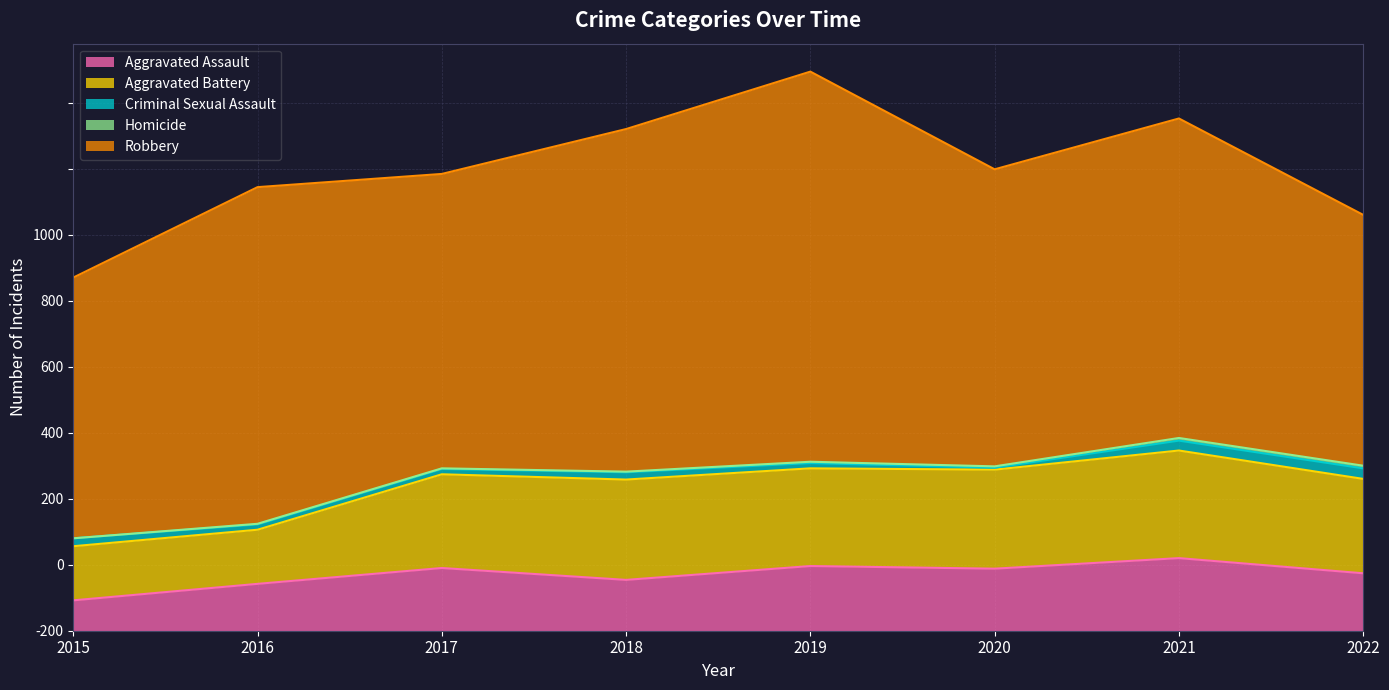

List the labels in order of Aggravated Assault value, smallest first.

2015, 2016, 2018, 2022, 2020, 2017, 2019, 2021